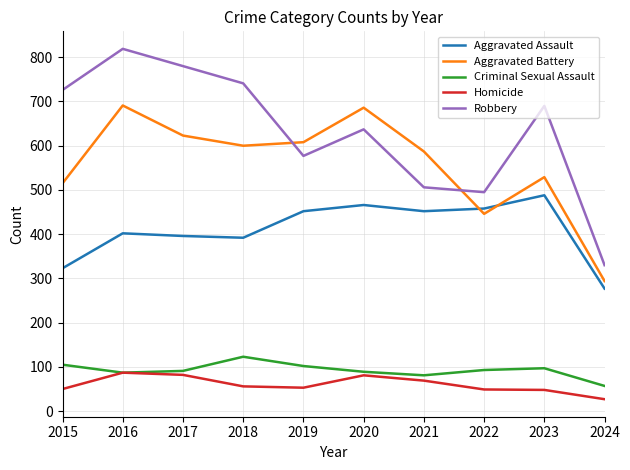

At which category is the sum across all series the highest?

2016